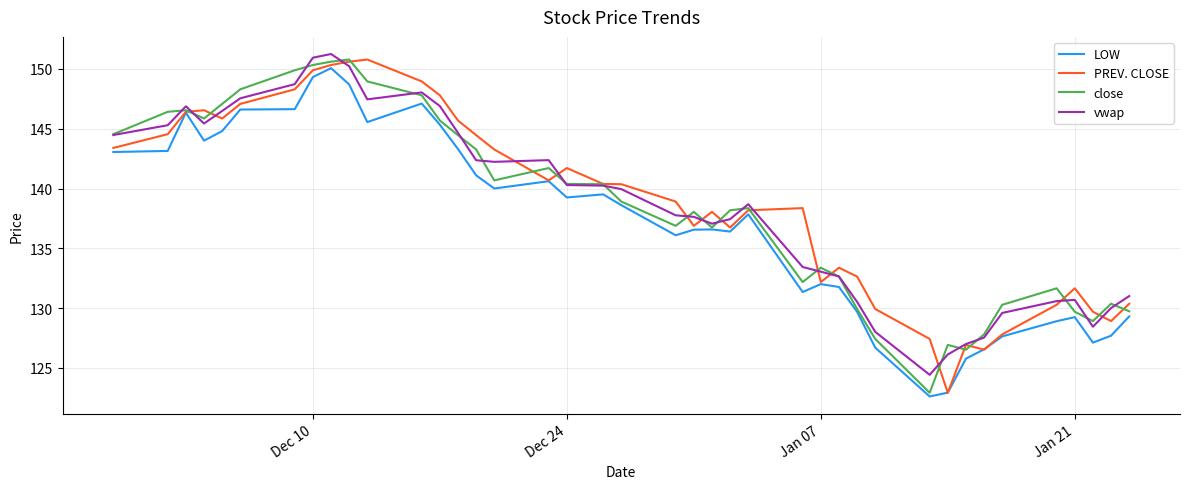

What is the difference between the maximum and minimum values in the vwap series?

26.8